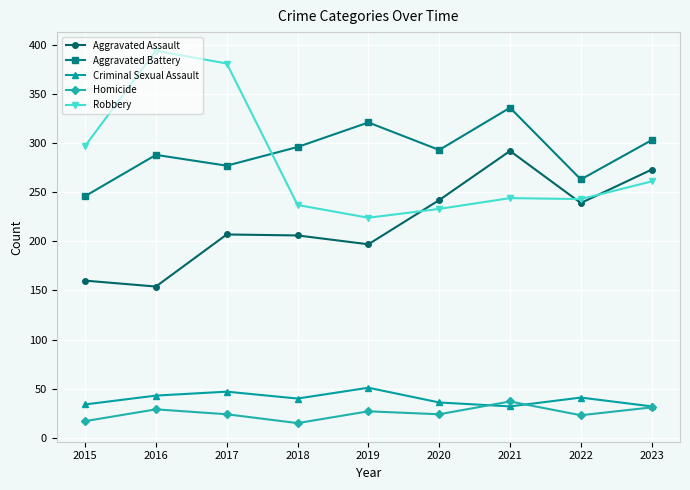

What is the difference between the highest and lowest values at 2018?

281